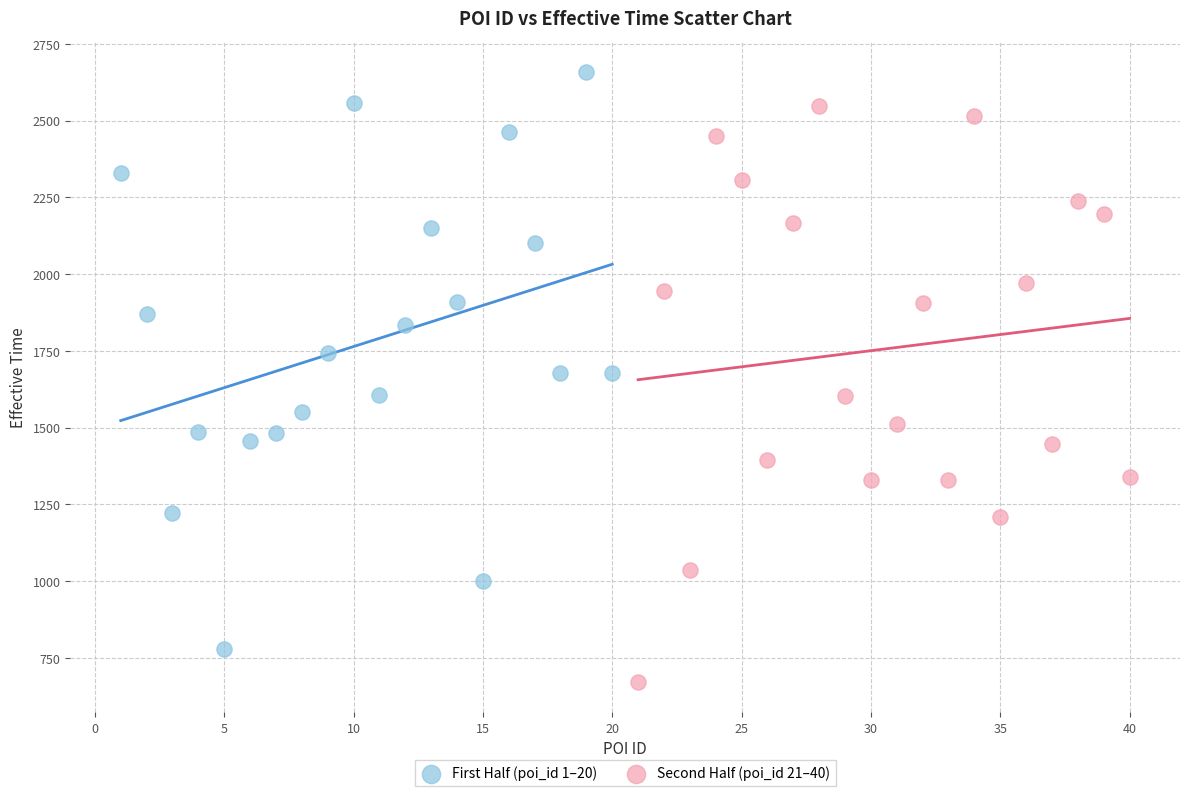

Which series reaches the maximum Y coordinate?

First Half (poi_id 1–20)